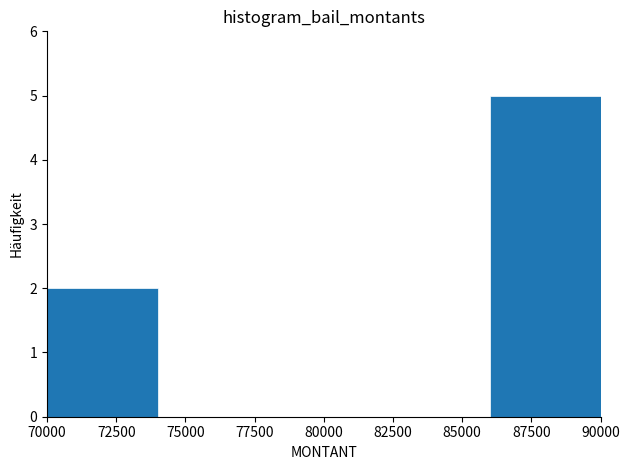

Reading left to right, transcribe this chart: for each bar, give the range it covers on the x-axis and its height. The values are not printed on the chart, so give them approximately, as read against the axis.

70000 to 74000: 2
74000 to 78000: 0
78000 to 82000: 0
82000 to 86000: 0
86000 to 90000: 5